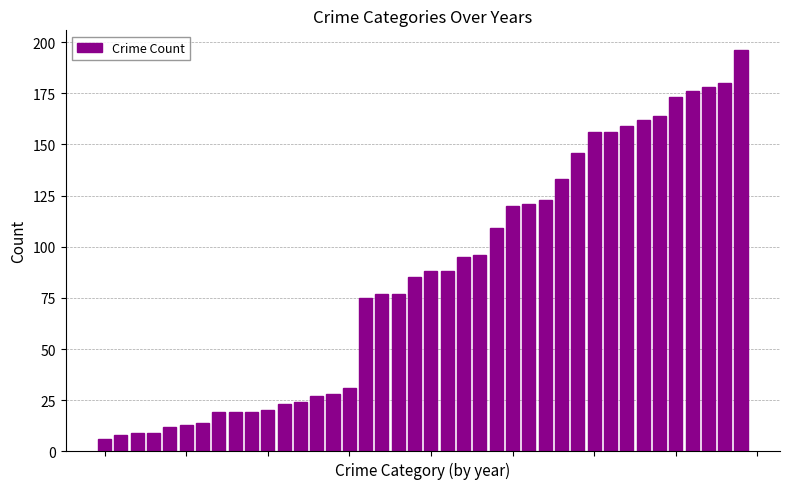

What is the average value?

85